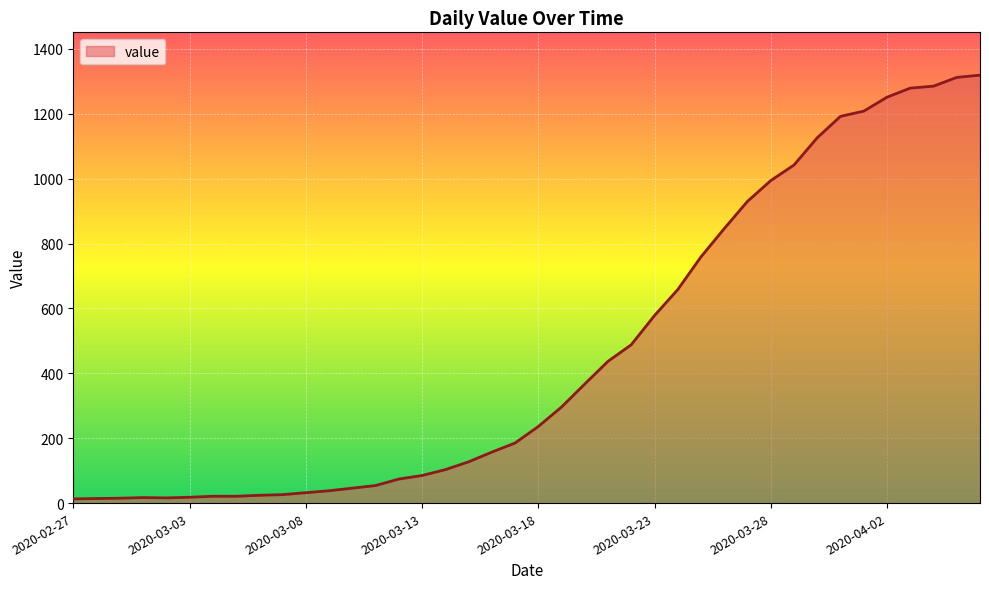

How many lines are shown in the chart?

1